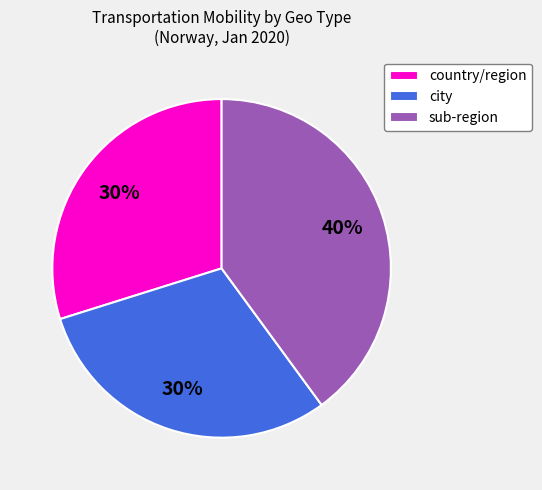

Do sub-region and city together represent more than half of the pie?

Yes